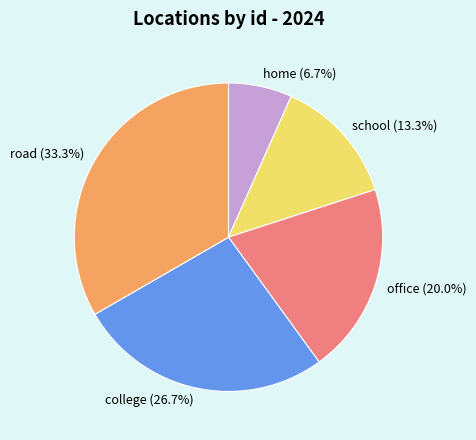

To the nearest percent, what percentage of the pie is home?

7%